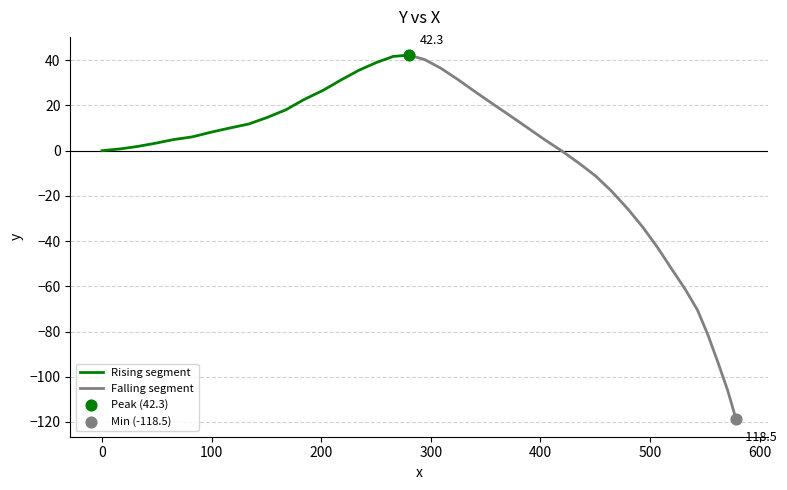

Which has a higher value, 339.4 or 133.9?

339.4